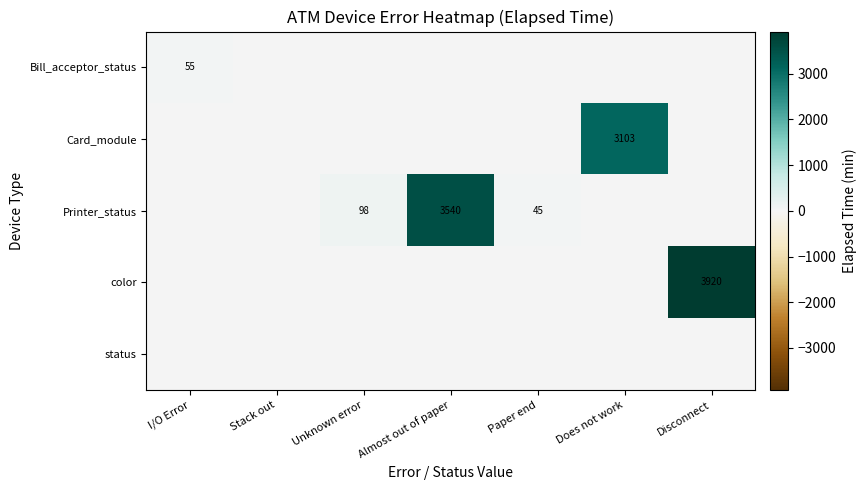

What is the sum of the Printer_status values at Almost out of paper and Unknown error?

3638